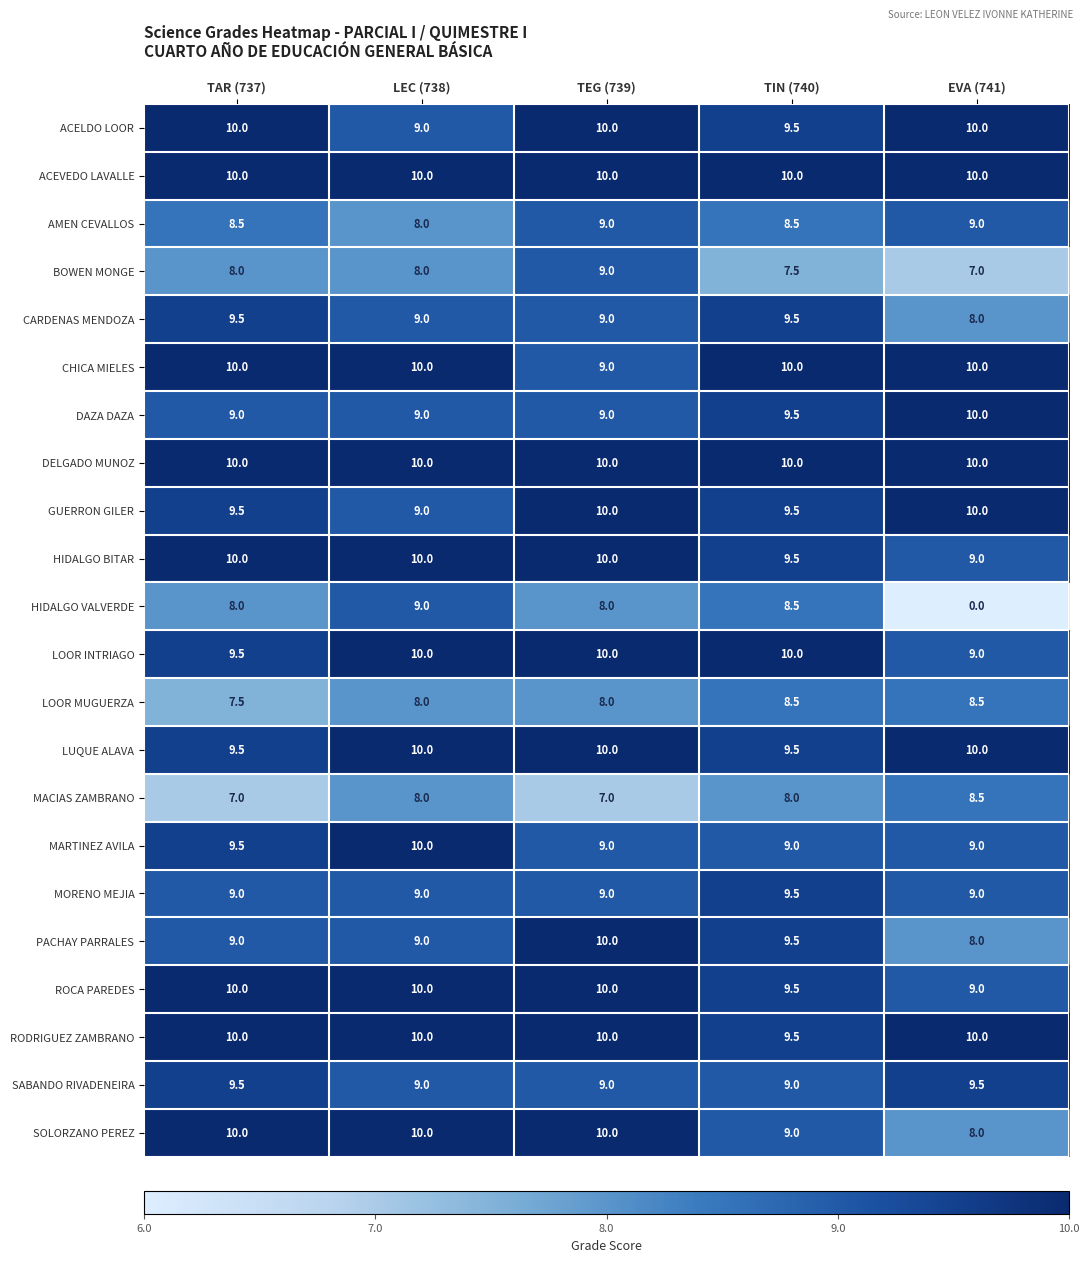

Is it true that ROCA PAREDES equals 15.2 at TIN (740)?

False